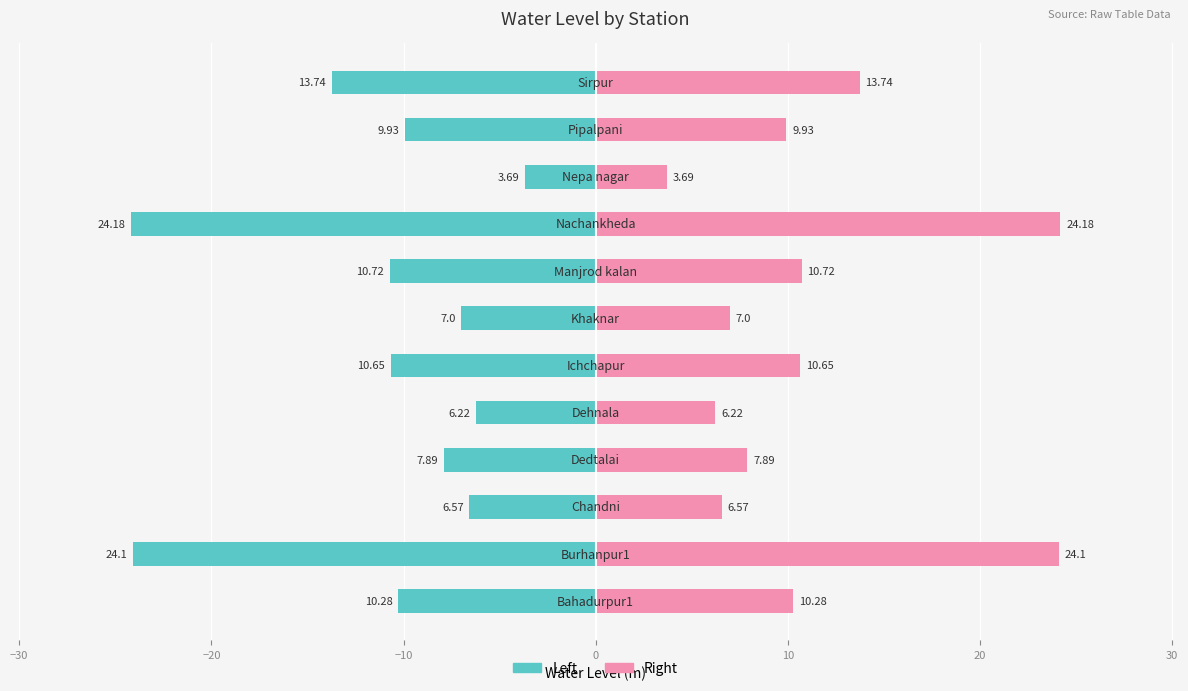

What is the highest value of the Right (Water Level m) series?

24.2